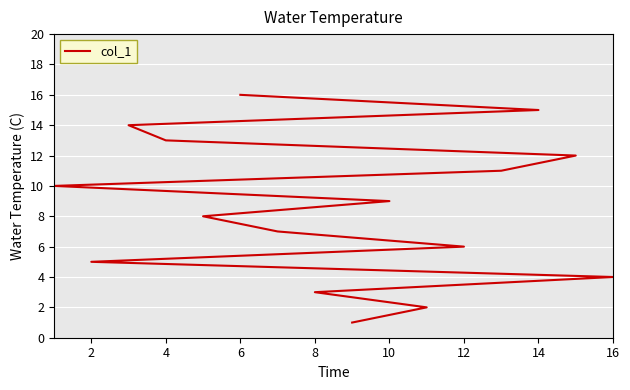

What is the sum of all values?

136